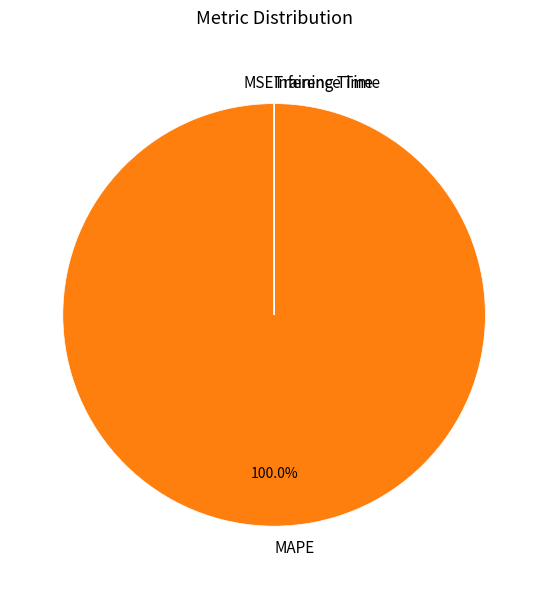

What is the majority slice?

MAPE